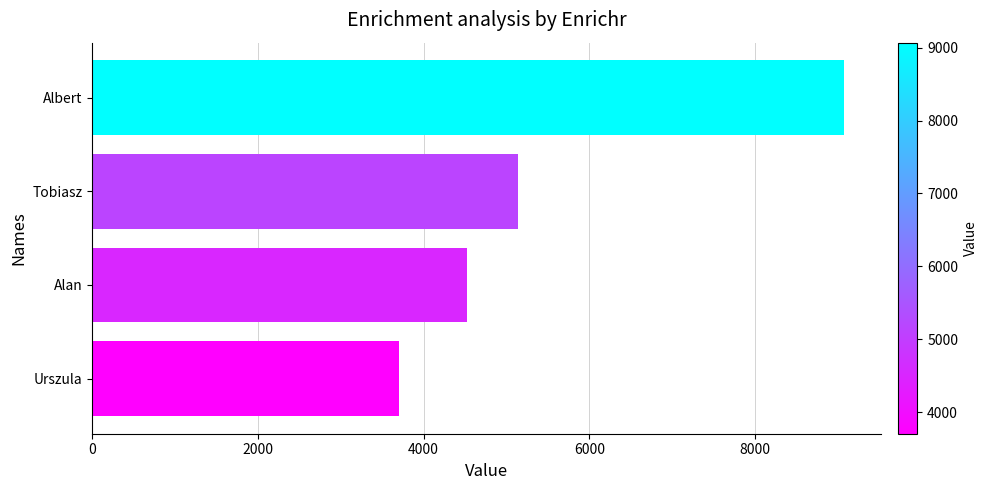

Count the values in the range 4520 to 9070.

3